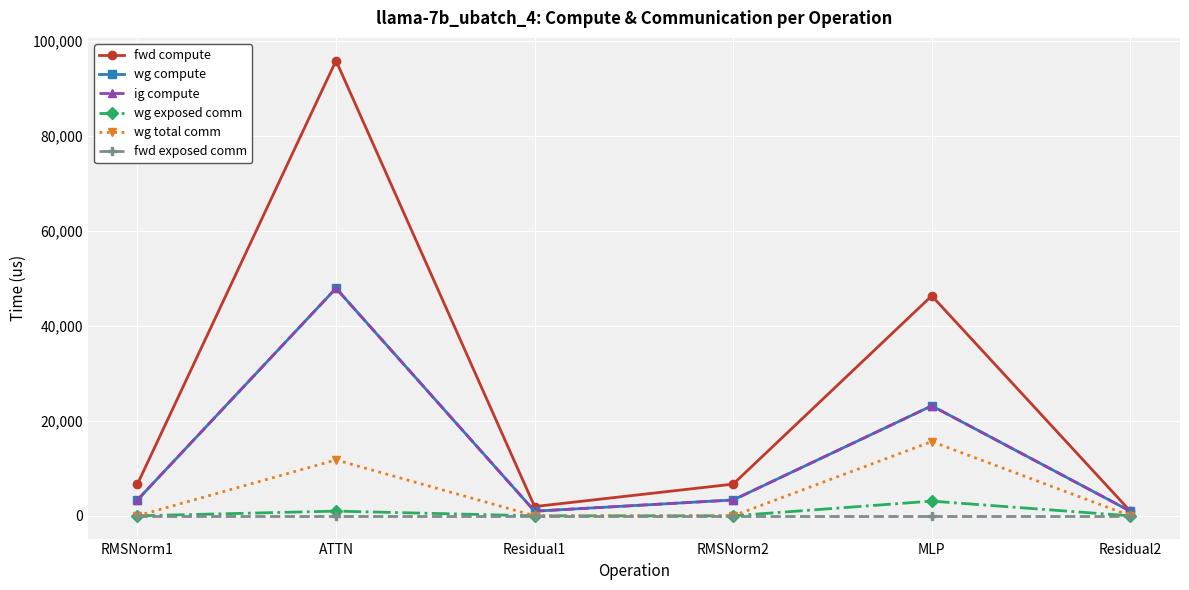

True or false: wg compute has more than 2 interior local peaks.

False